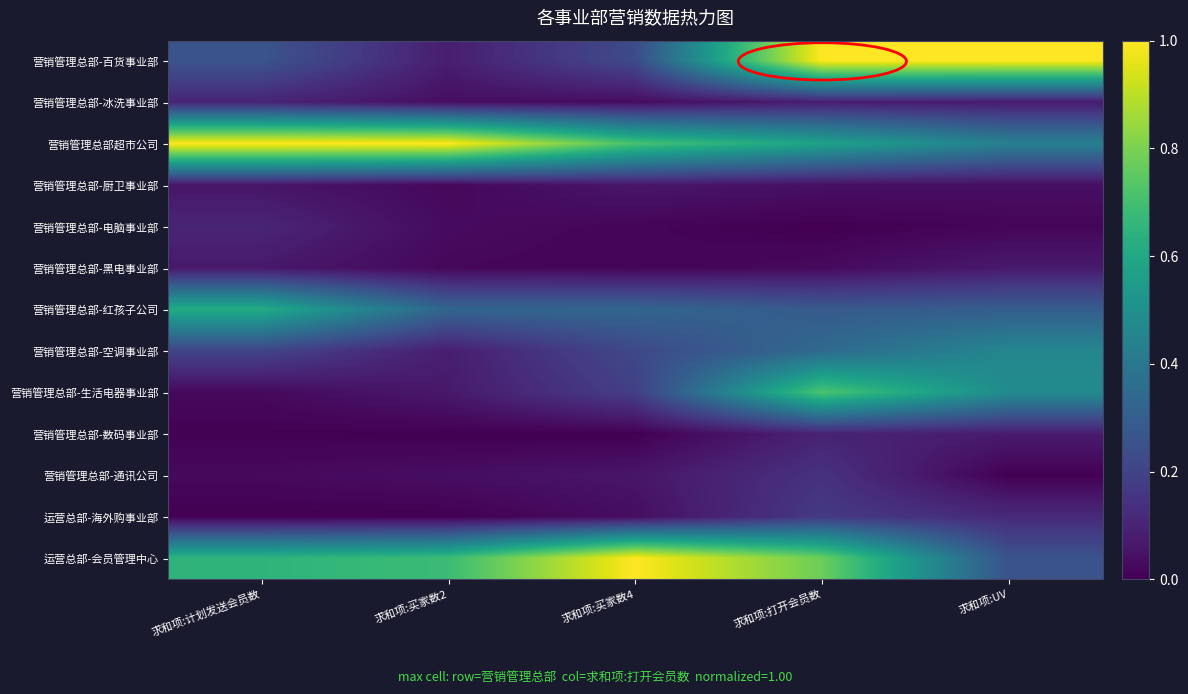

At 求和项:计划发送会员数, list the series in order from largest to smallest.

营销管理总部超市公司, 运营总部-会员管理中心, 营销管理总部-红孩子公司, 营销管理总部-百货事业部, 营销管理总部-空调事业部, 营销管理总部-电脑事业部, 营销管理总部-冰洗事业部, 营销管理总部-黑电事业部, 营销管理总部-厨卫事业部, 营销管理总部-通讯公司, 营销管理总部-生活电器事业部, 营销管理总部-数码事业部, 运营总部-海外购事业部